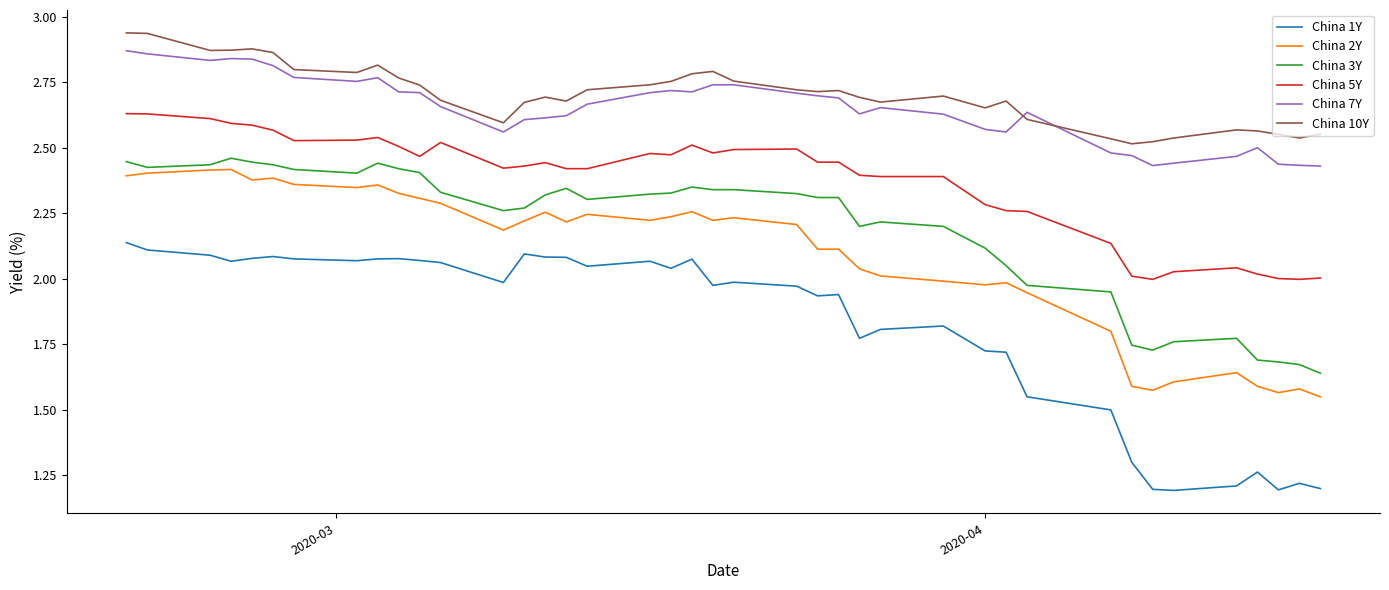

True or false: China 10Y and China 2Y intersect in this chart.

False